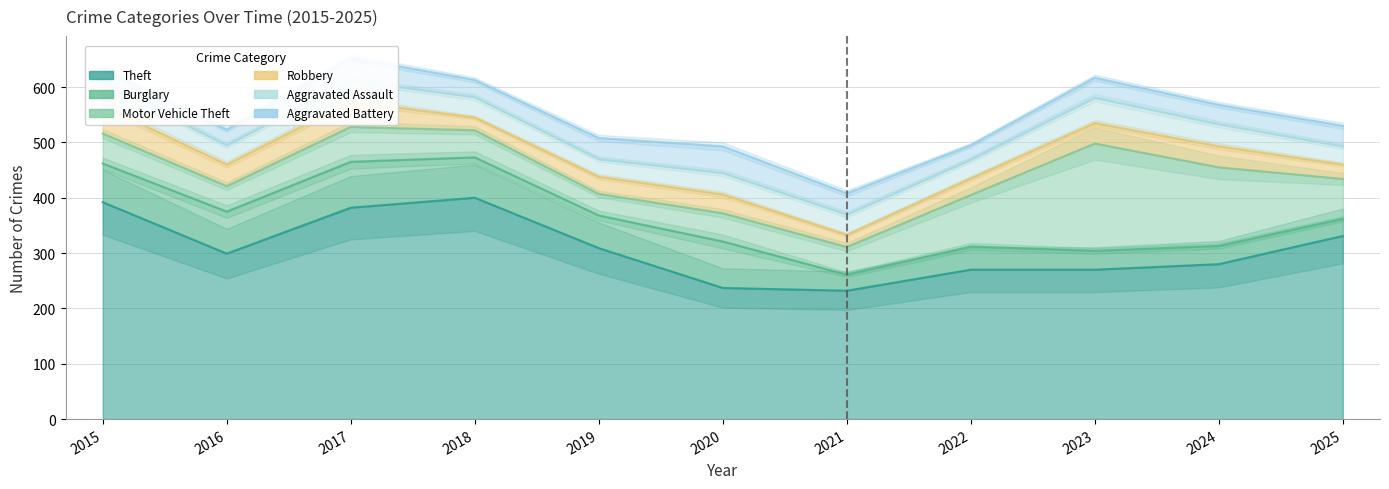

Count the number of categories in the chart.

11